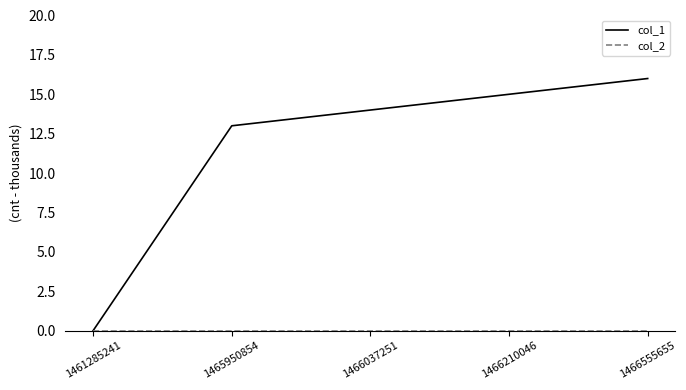

Which series has the largest total across all categories?

col_1